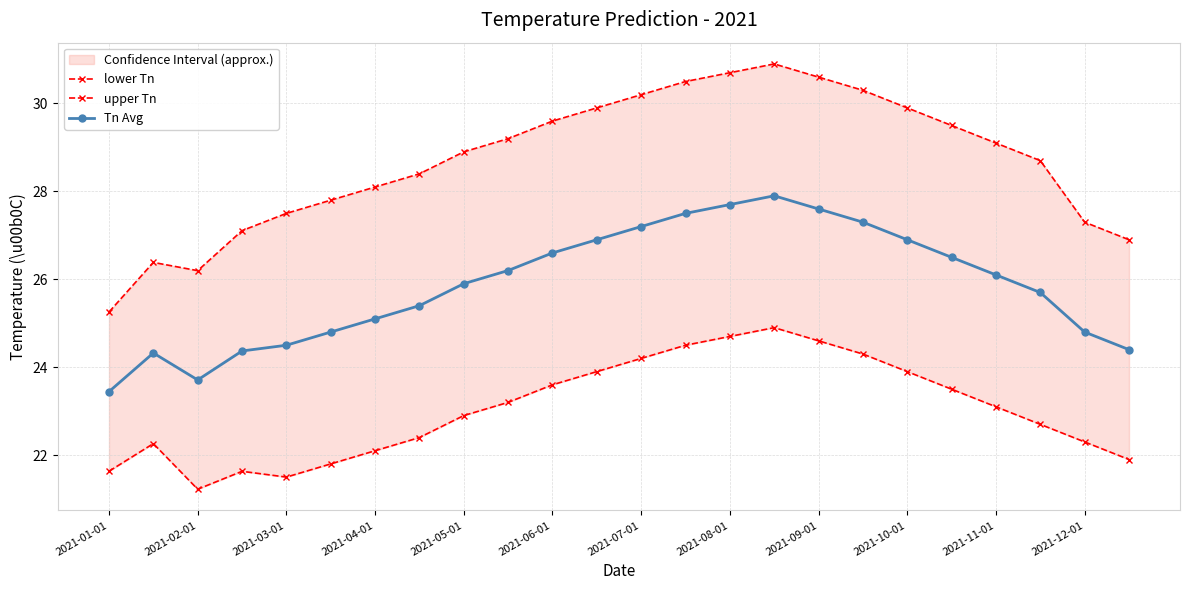

Where is the first local minimum for Tn Avg?

2021-02-01